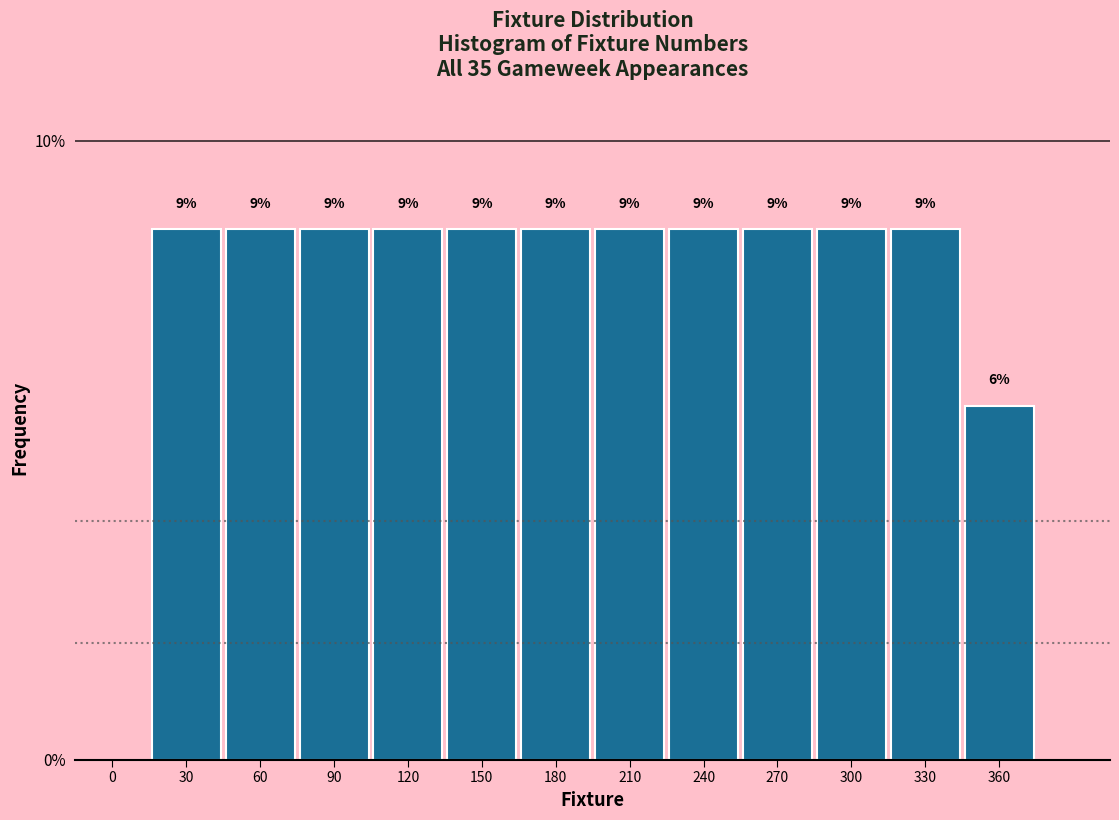

Are the bars horizontal?

No